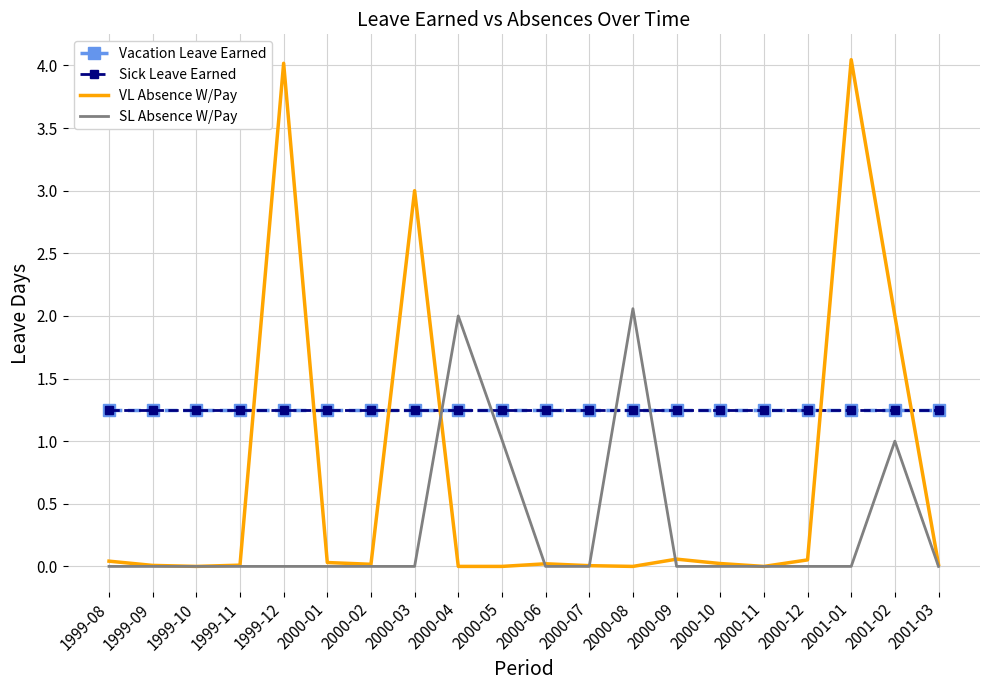

How many data points in SL Absence W/Pay are above 0?

4